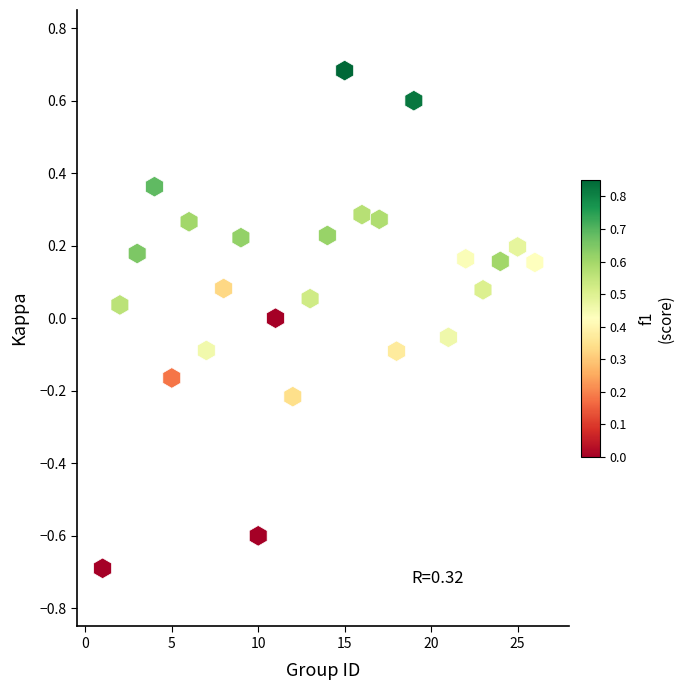

What is the range of Y values (max minus min)?

1.4